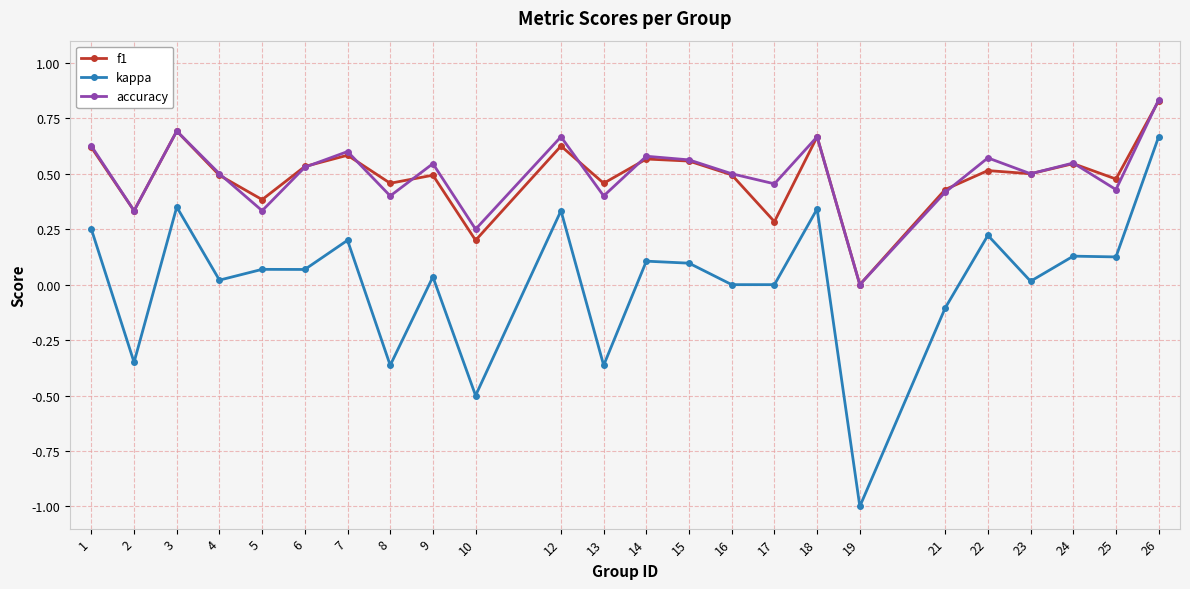

The value of accuracy at 3 is 1.0. True or false?

False